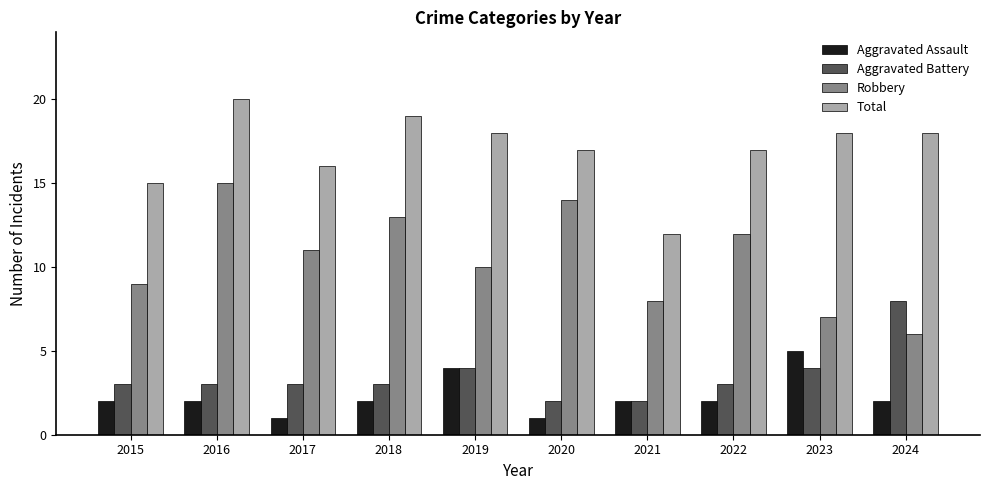

How many distinct data groups are displayed?

4